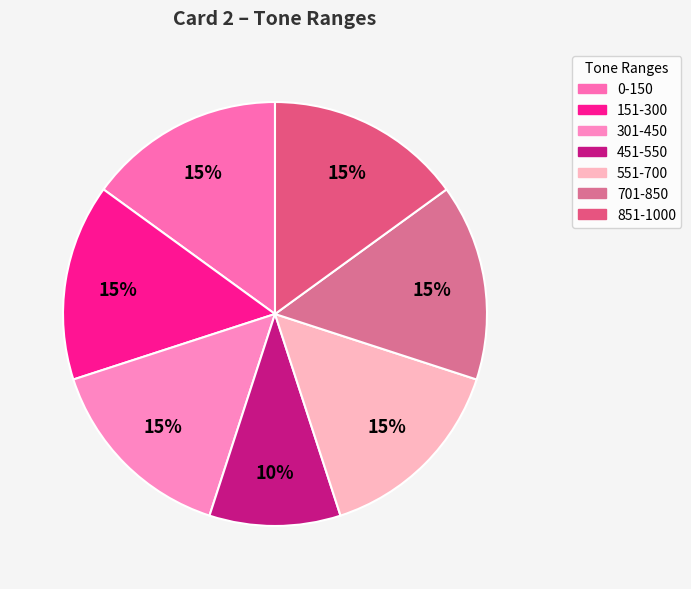

How many segments does this pie chart have?

7